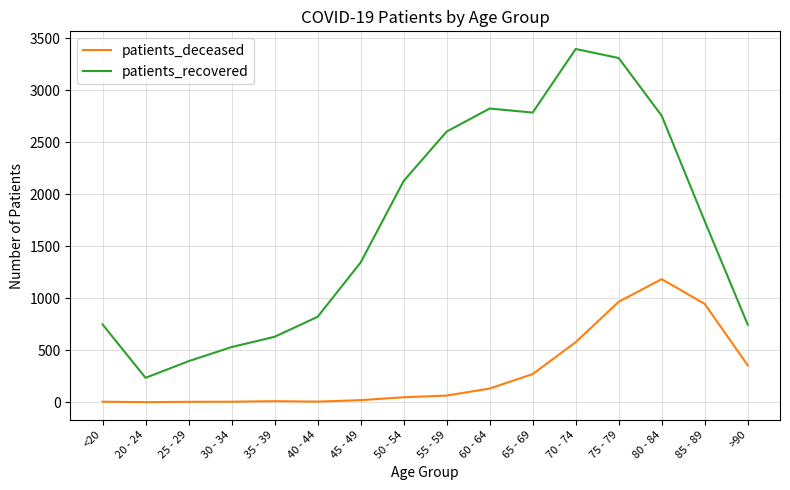

What is the difference between the highest and lowest values at 65 - 69?

2517